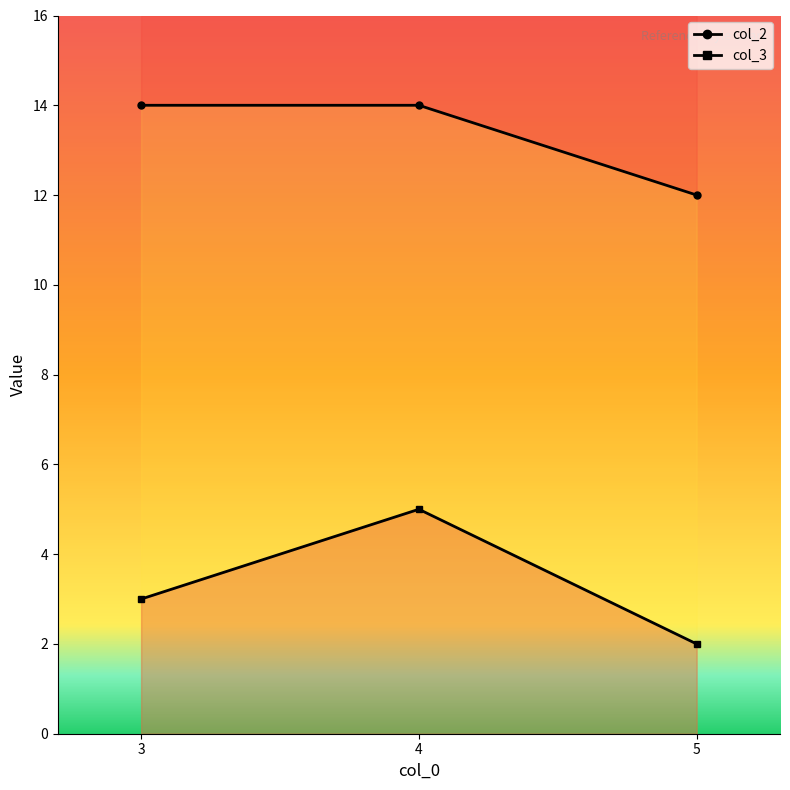

At which label does col_3 reach its peak?

4